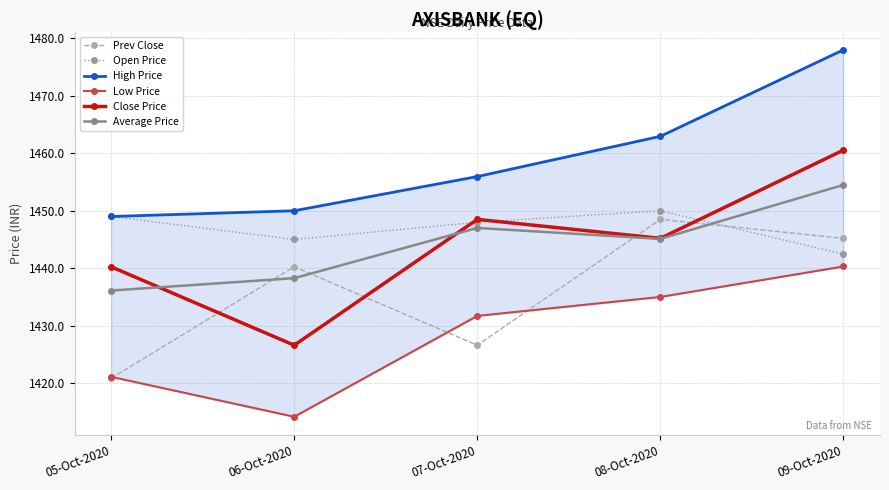

Between 05-Oct-2020 and 09-Oct-2020, which is larger?

09-Oct-2020